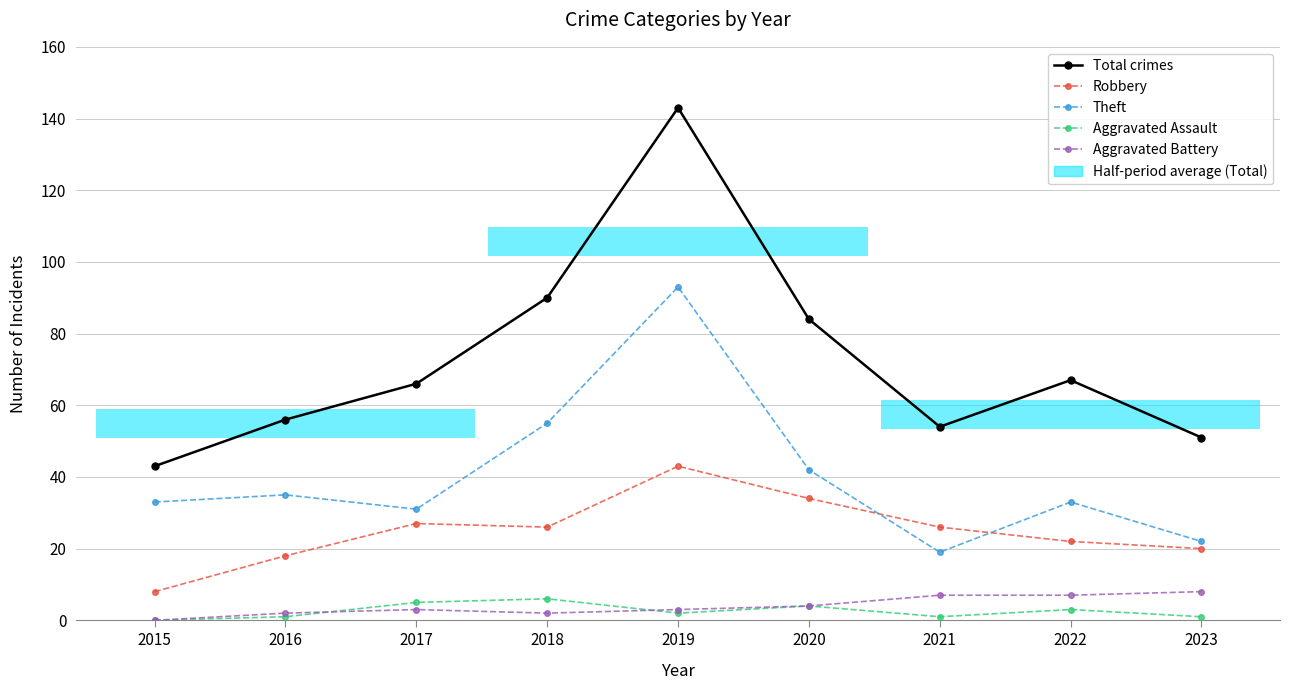

What is the lowest value of the Theft series?

19